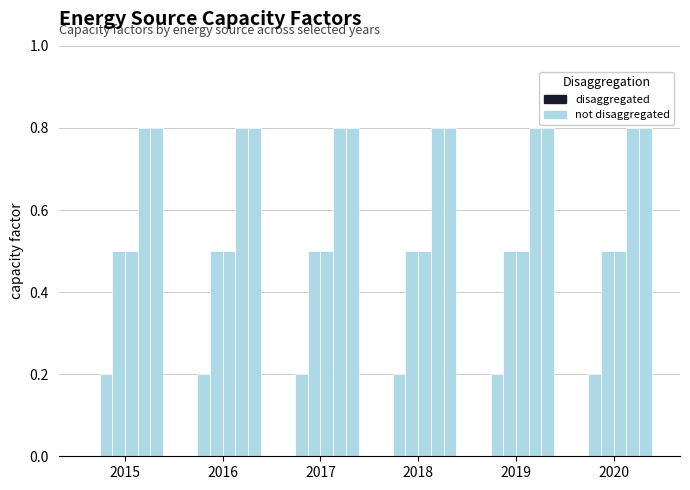

Count the number of data series in this chart.

5